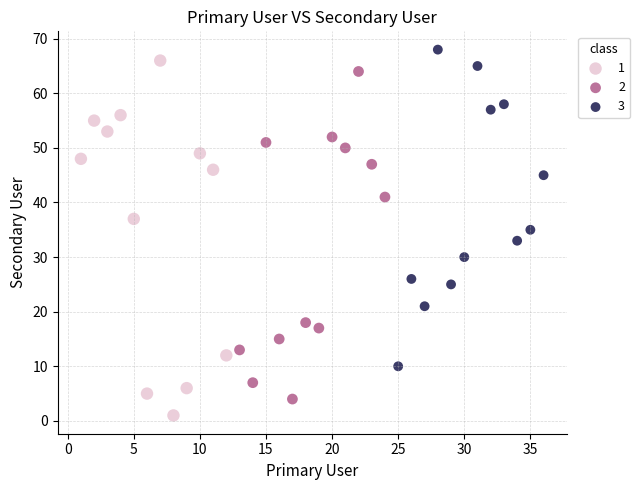

What are all the series names shown in the legend?

1, 2, 3